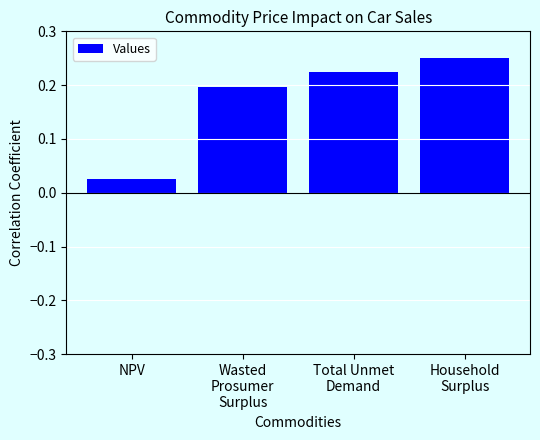

What position from the left is Total Unmet
Demand?

3